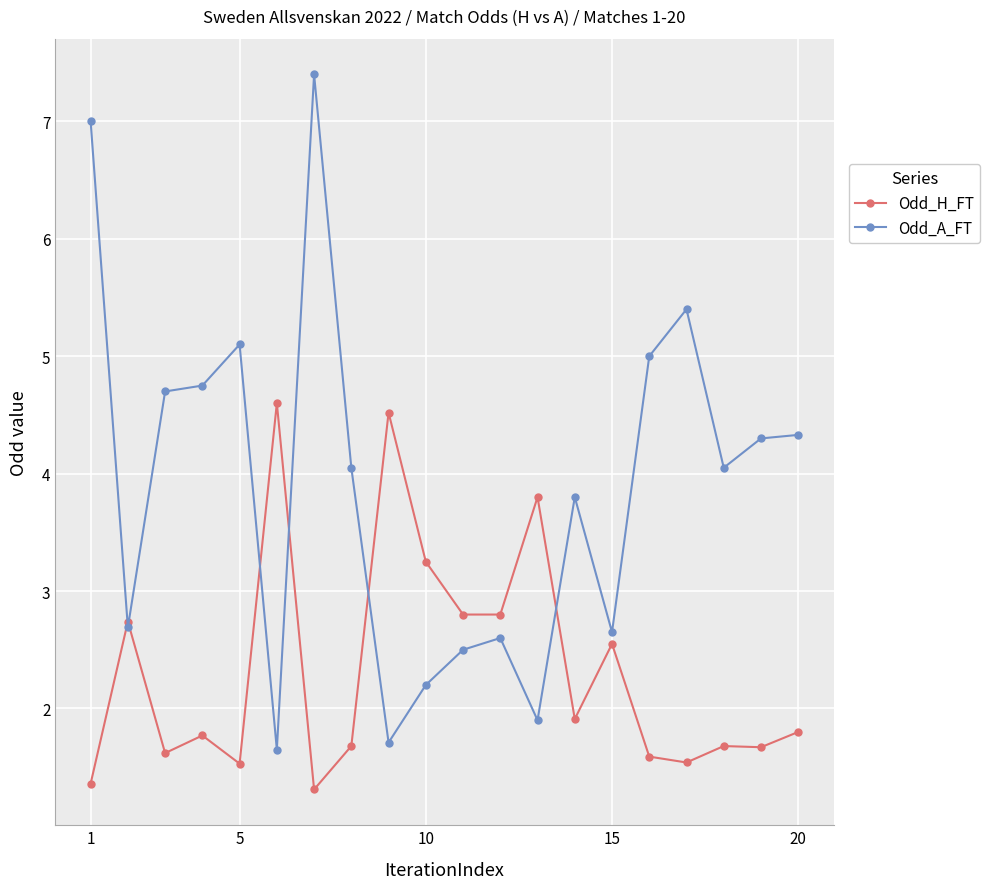

What is the minimum value shown in the chart?

1.3